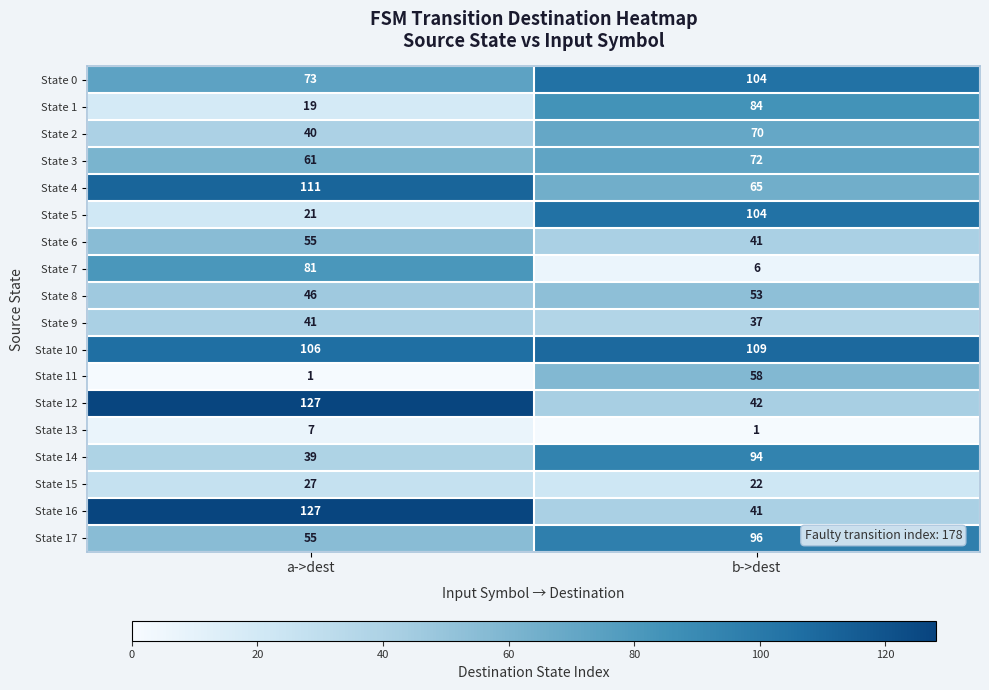

What is the approximate value of State 3 at a->dest?

61